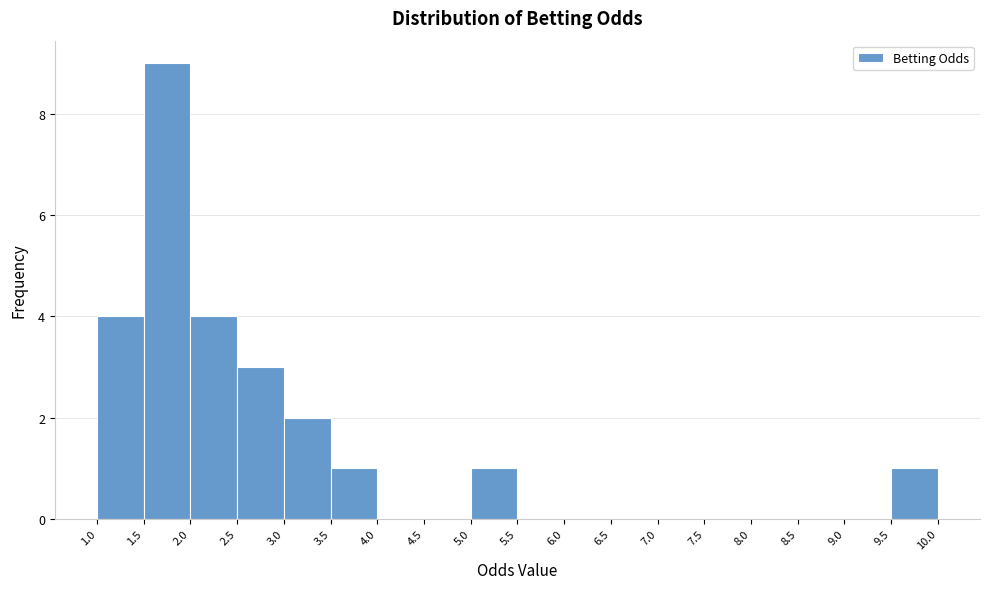

Reading left to right, list every bar in this chart as the range it spans on the x-axis followed by its height. The values are not printed on the chart, so give them approximately, as read against the axis.

1.0 to 1.5: 4
1.5 to 2.0: 9
2.0 to 2.5: 4
2.5 to 3.0: 3
3.0 to 3.5: 2
3.5 to 4.0: 1
4.0 to 4.5: 0
4.5 to 5.0: 0
5.0 to 5.5: 1
5.5 to 6.0: 0
6.0 to 6.5: 0
6.5 to 7.0: 0
7.0 to 7.5: 0
7.5 to 8.0: 0
8.0 to 8.5: 0
8.5 to 9.0: 0
9.0 to 9.5: 0
9.5 to 10.0: 1